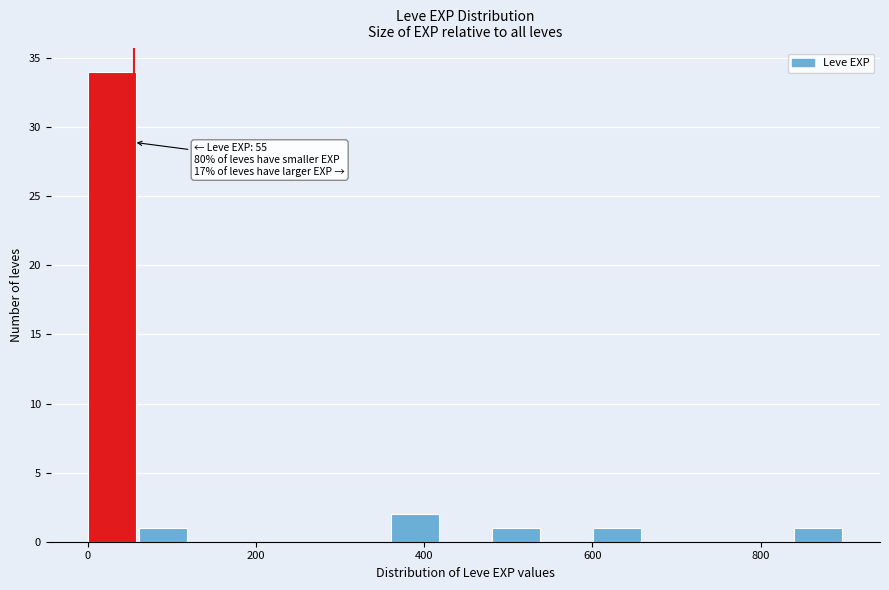

Around what value on the x-axis is the tallest bar? Give the approximate position of its centre, as read against the axis.

20